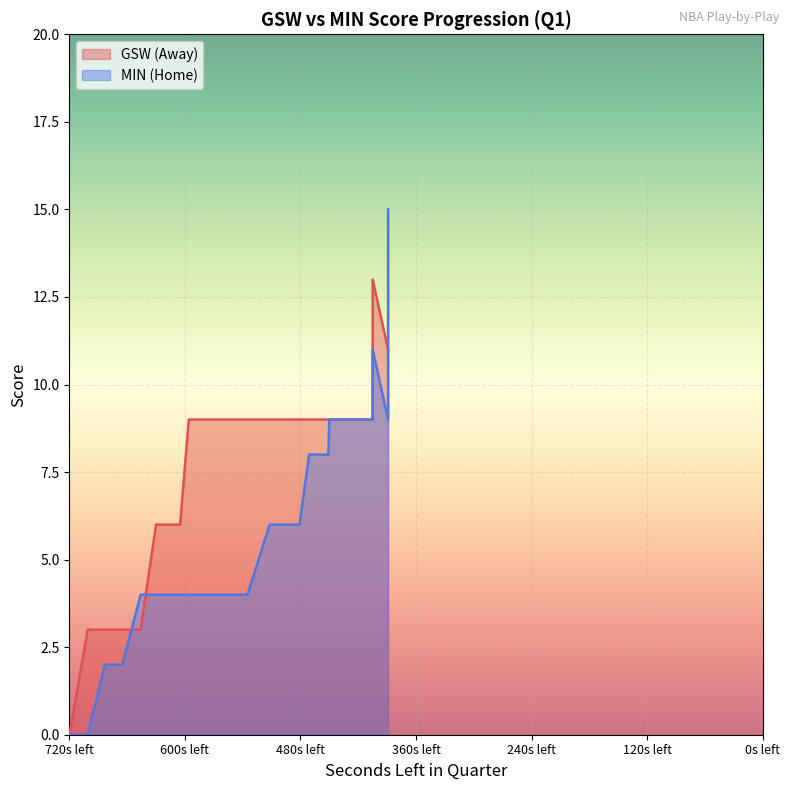

Rank the series by their average value, from highest to lowest.

AwayScore, HomeScore